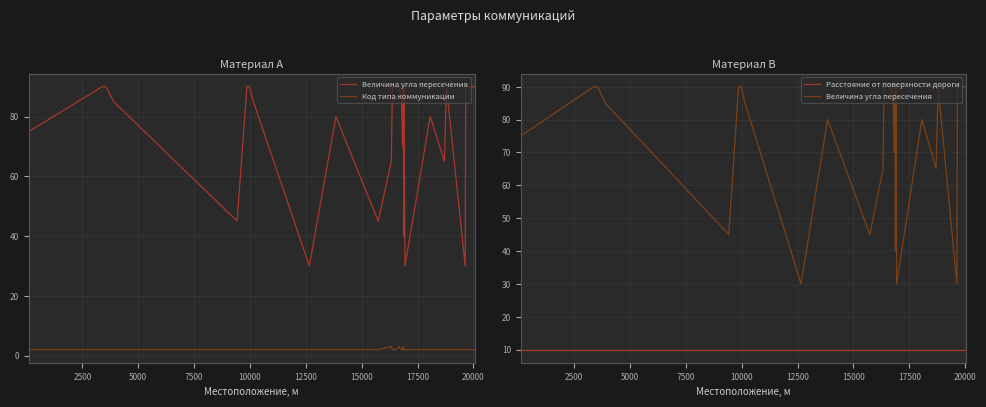

Reading left to right, what are all the values shown in this chart?

Величина угла пересечения: 75	90	90	85	45	90	90	90	85	30	80	45	65	90	90	90	85	70	90	40	90	30	80	65	90	30	90	90	90
Код типа коммуникации: 2	2	2	2	2	2	2	2	2	2	2	2	3	2	2	3	2	2	3	2	2	2	2	2	2	2	2	2	2
Расстояние от поверхности дороги: 10	10	10	10	10	10	10	10	10	10	10	10	10	10	10	10	10	10	10	10	10	10	10	10	10	10	10	10	10